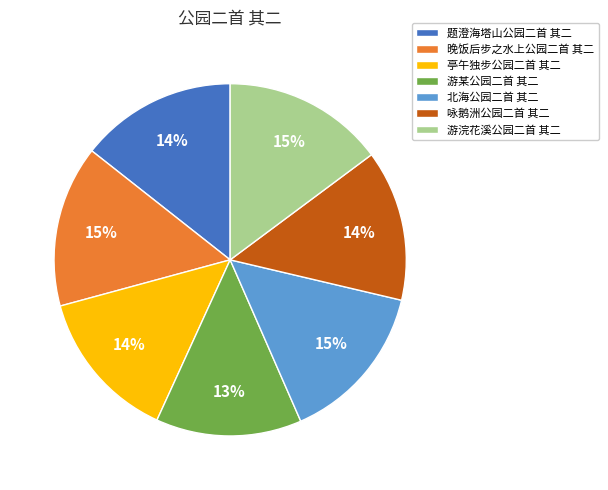

True or false: 游某公园二首 其二 accounts for 21% of the total.

False